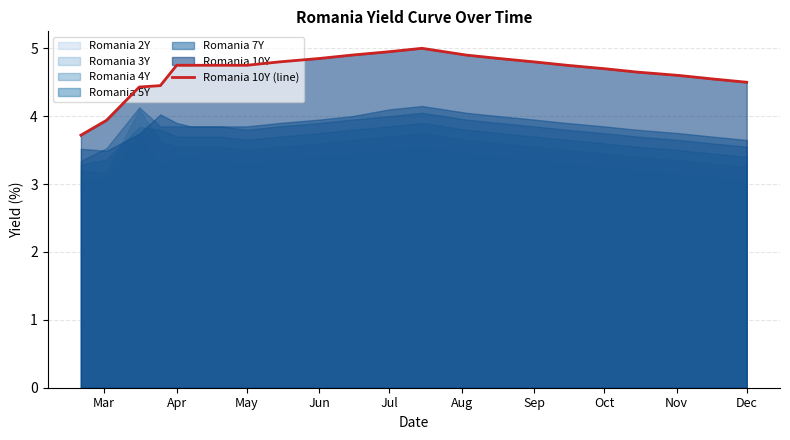

True or false: Romania 10Y (line) has a value of 1.6 at Jul.

False